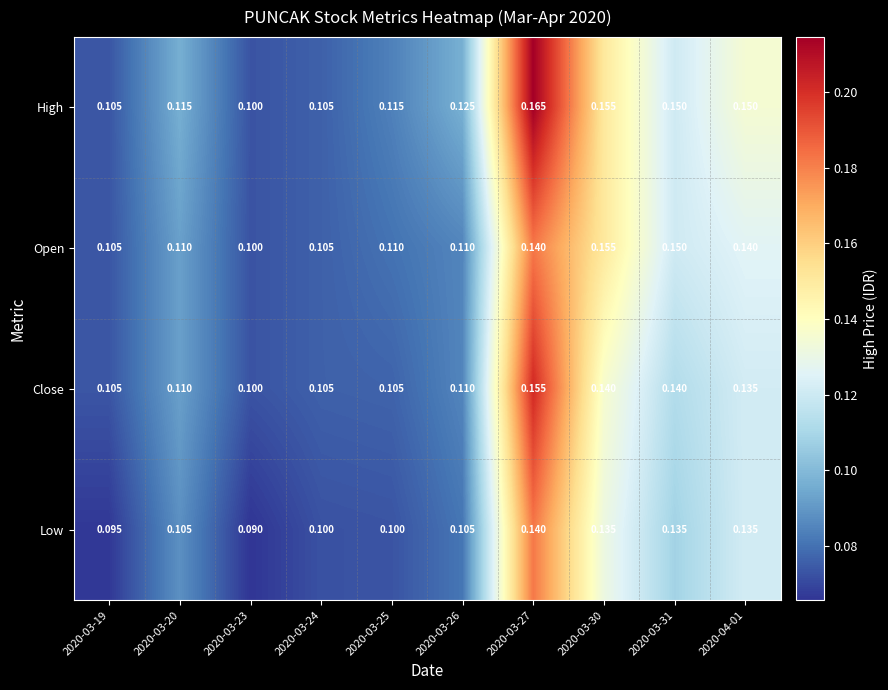

At which category does the chart reach its peak across all series?

2020-03-27